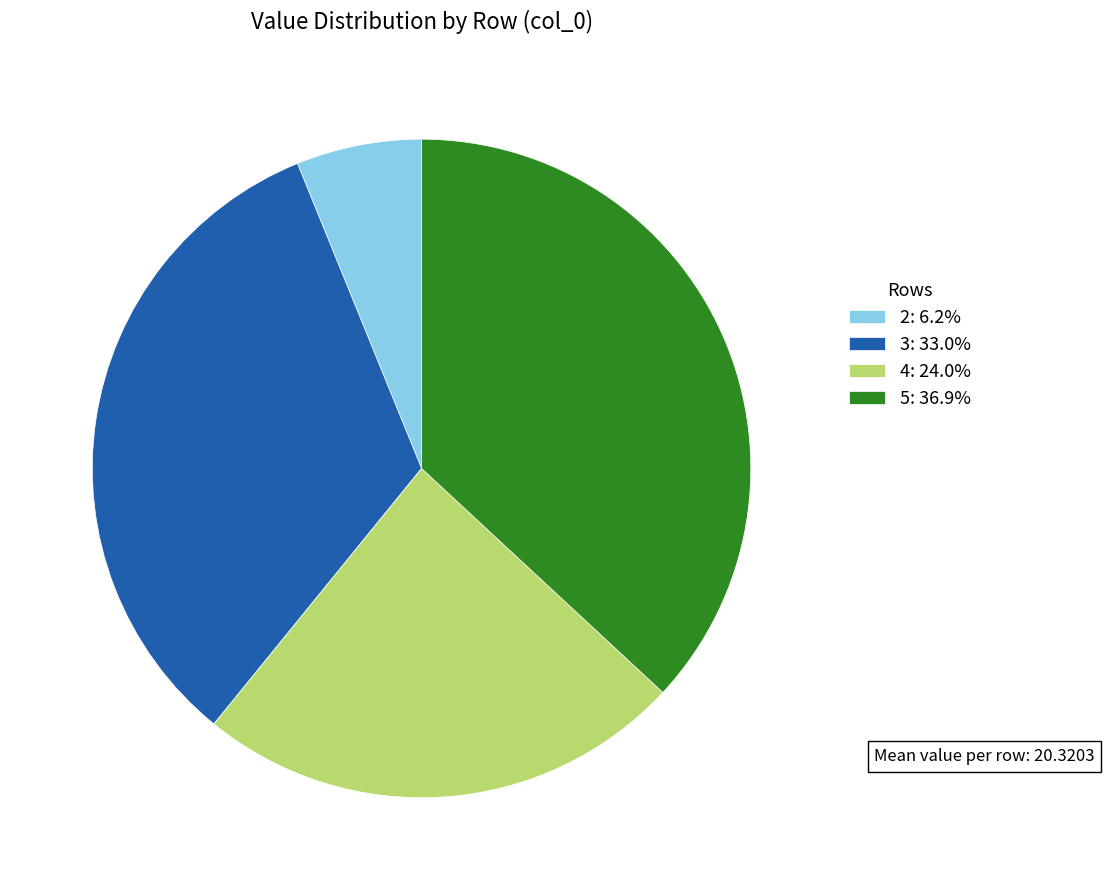

Approximately how many times larger is the value at 4: 24.0% compared to 5: 36.9%?

0.6